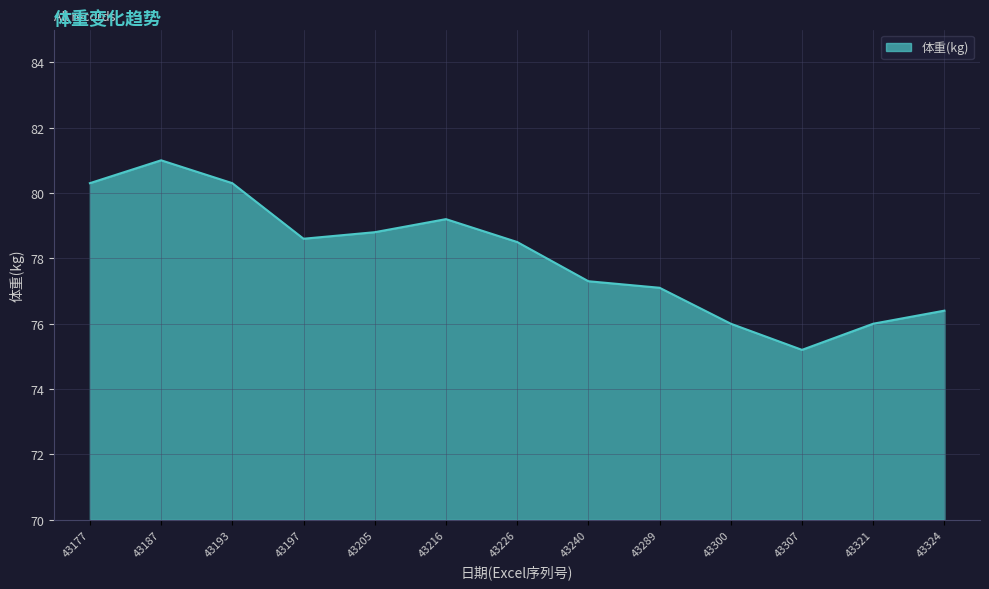

What is the sum of all values?

1014.7